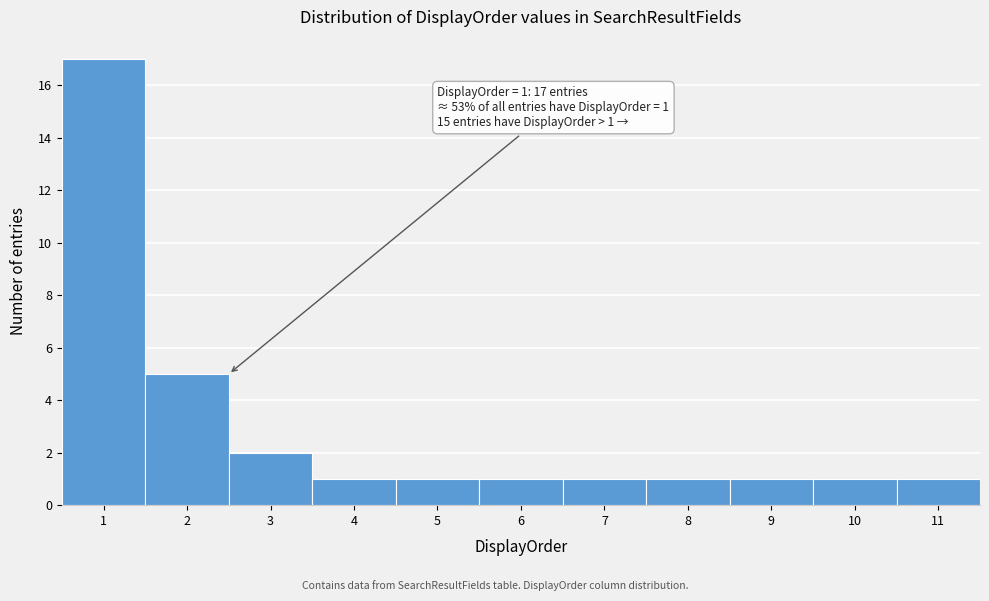

Which range on the x-axis has the tallest bar?

0.5 to 1.5